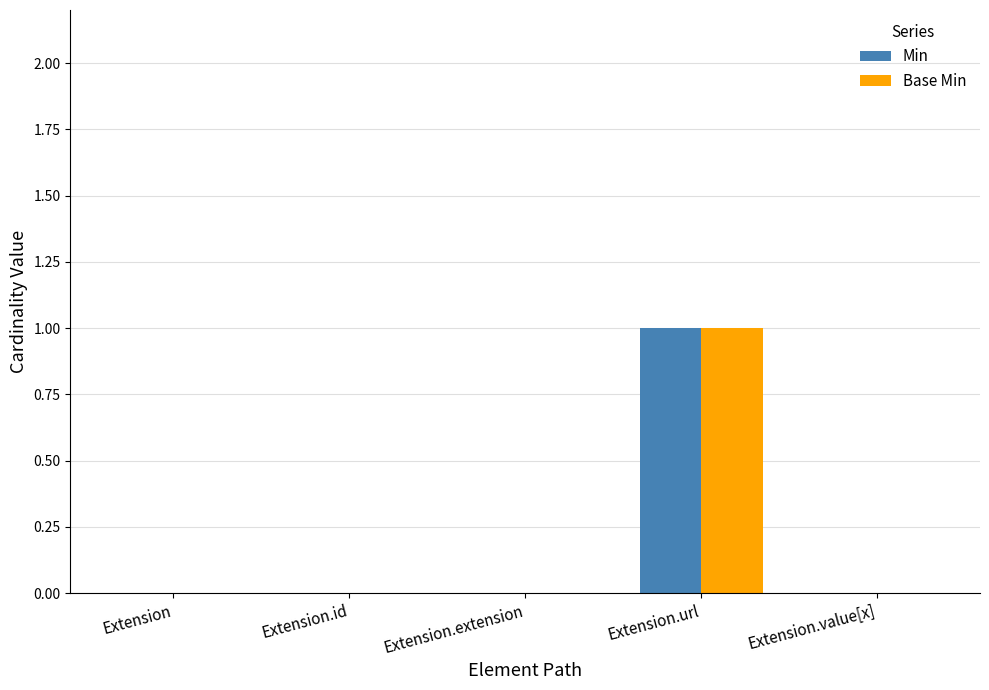

Which category has the highest value across all series?

Extension.url